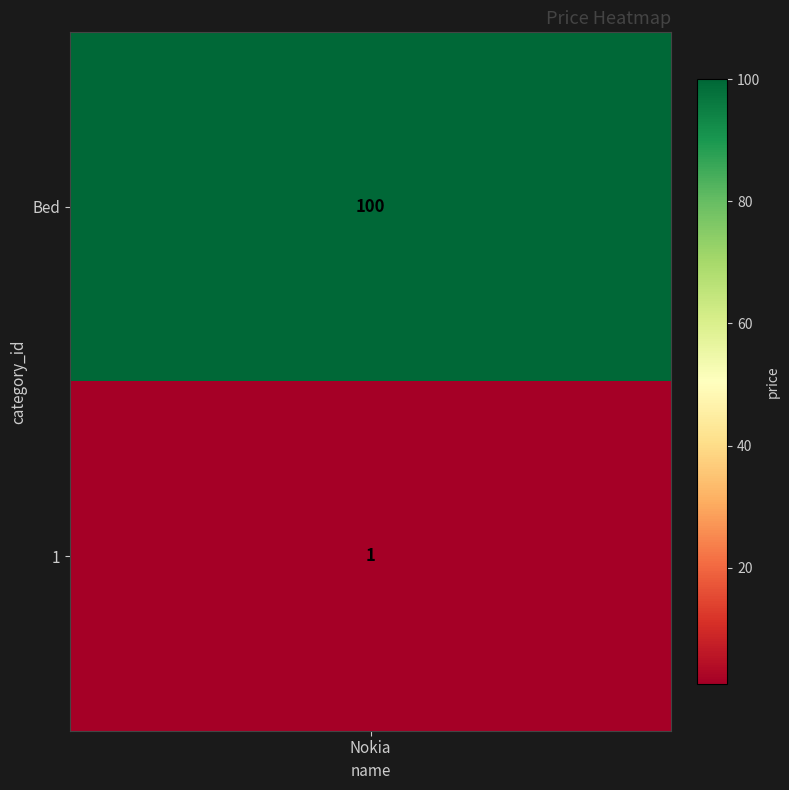

What is the difference between the values at 1 and Bed?

99